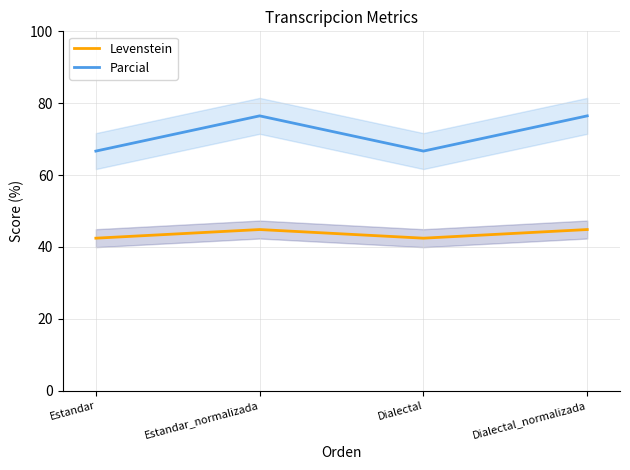

At which label is Parcial closest to 71?

Estandar